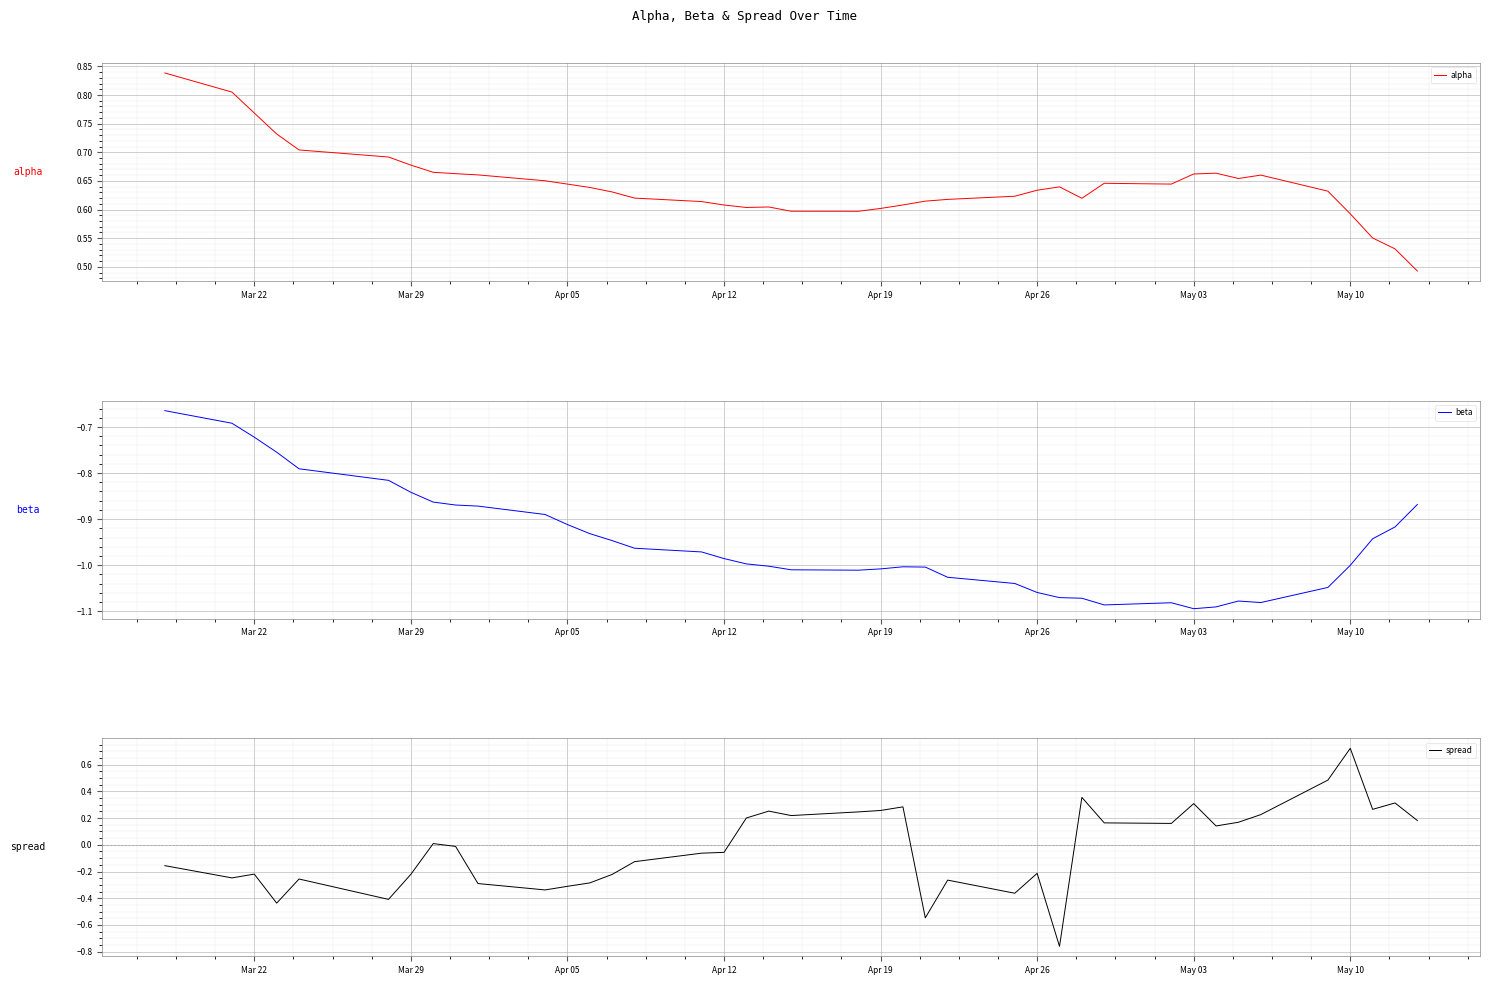

At which label does spread reach its peak?

May 10